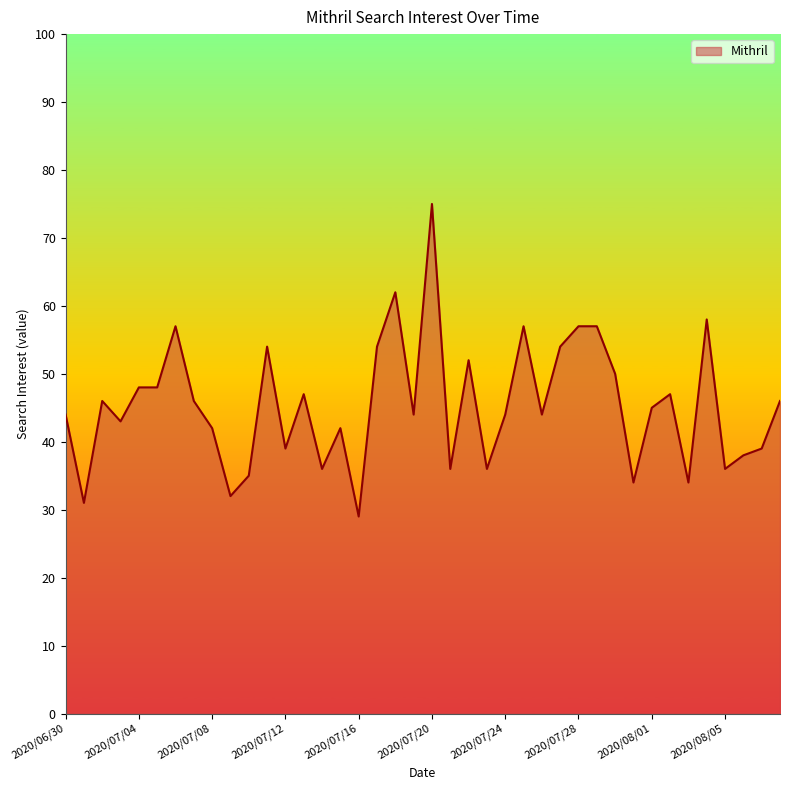

What is the smallest value displayed?

29